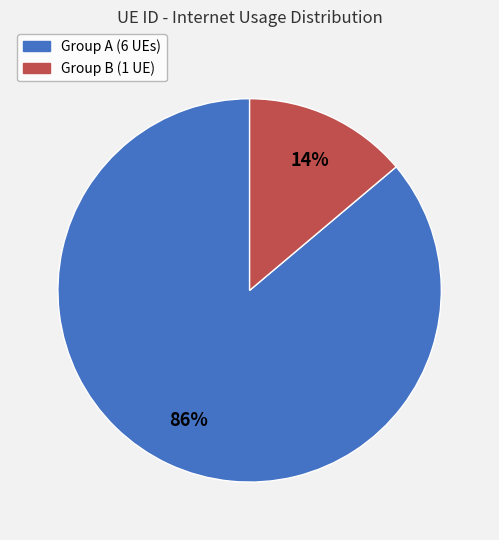

Is there a majority slice in this chart?

Yes